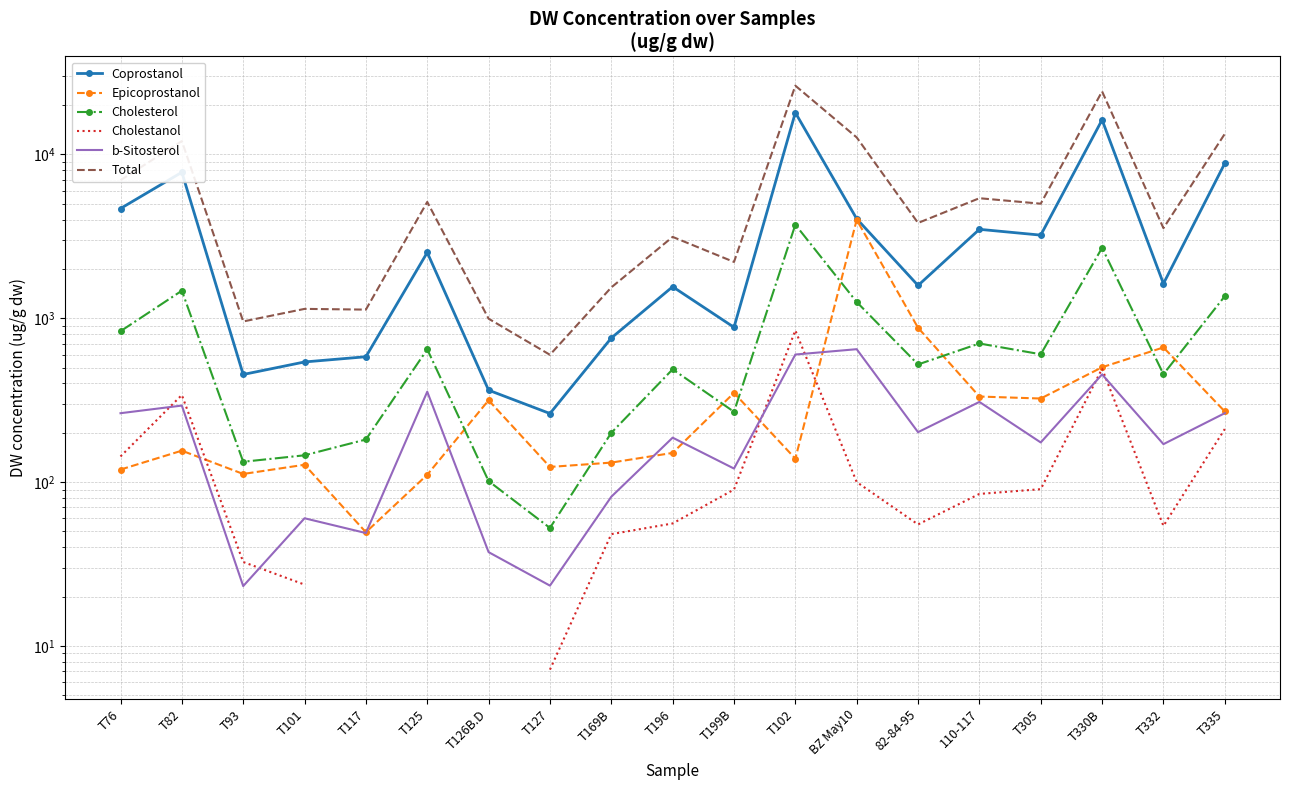

Is it true that Cholesterol equals 1472.6 at T82?

True